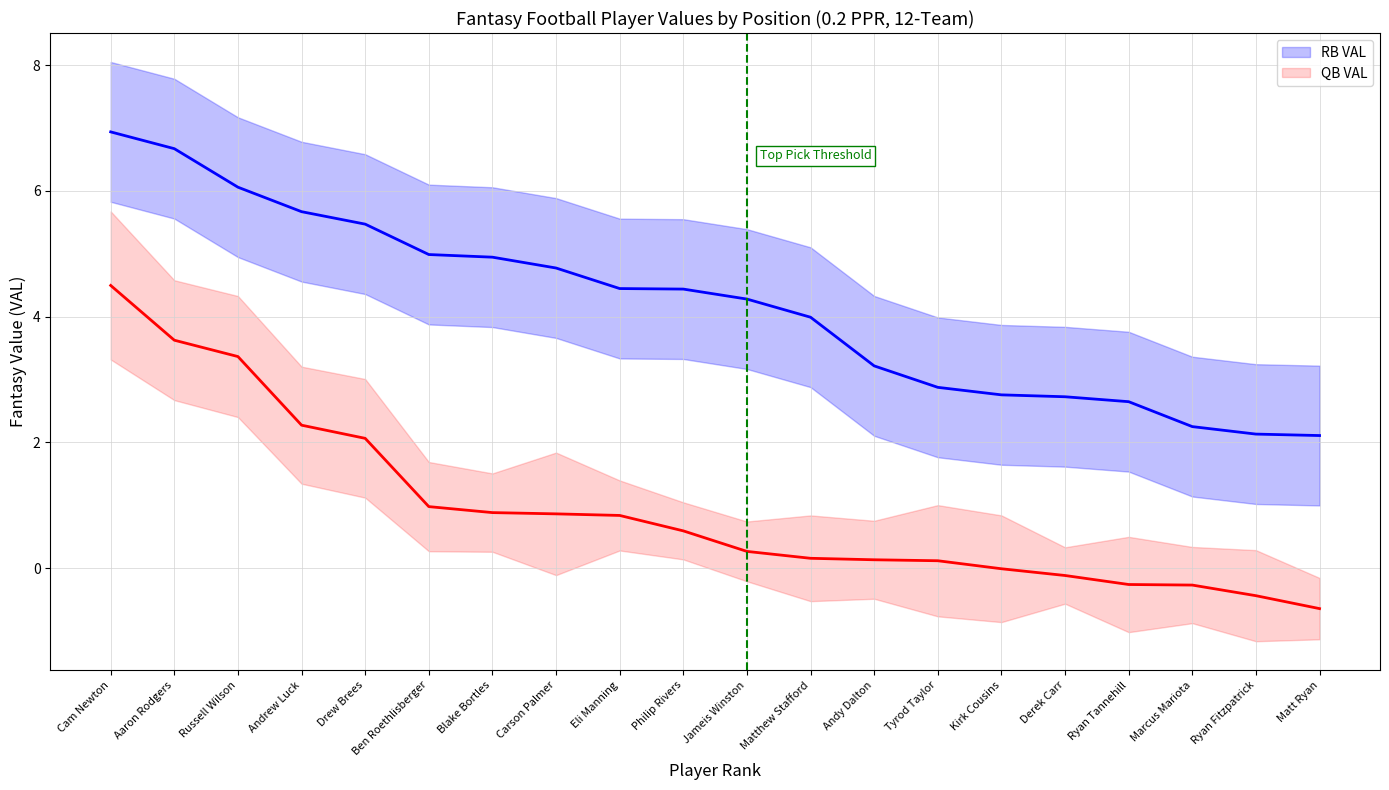

How many lines are shown in the chart?

2